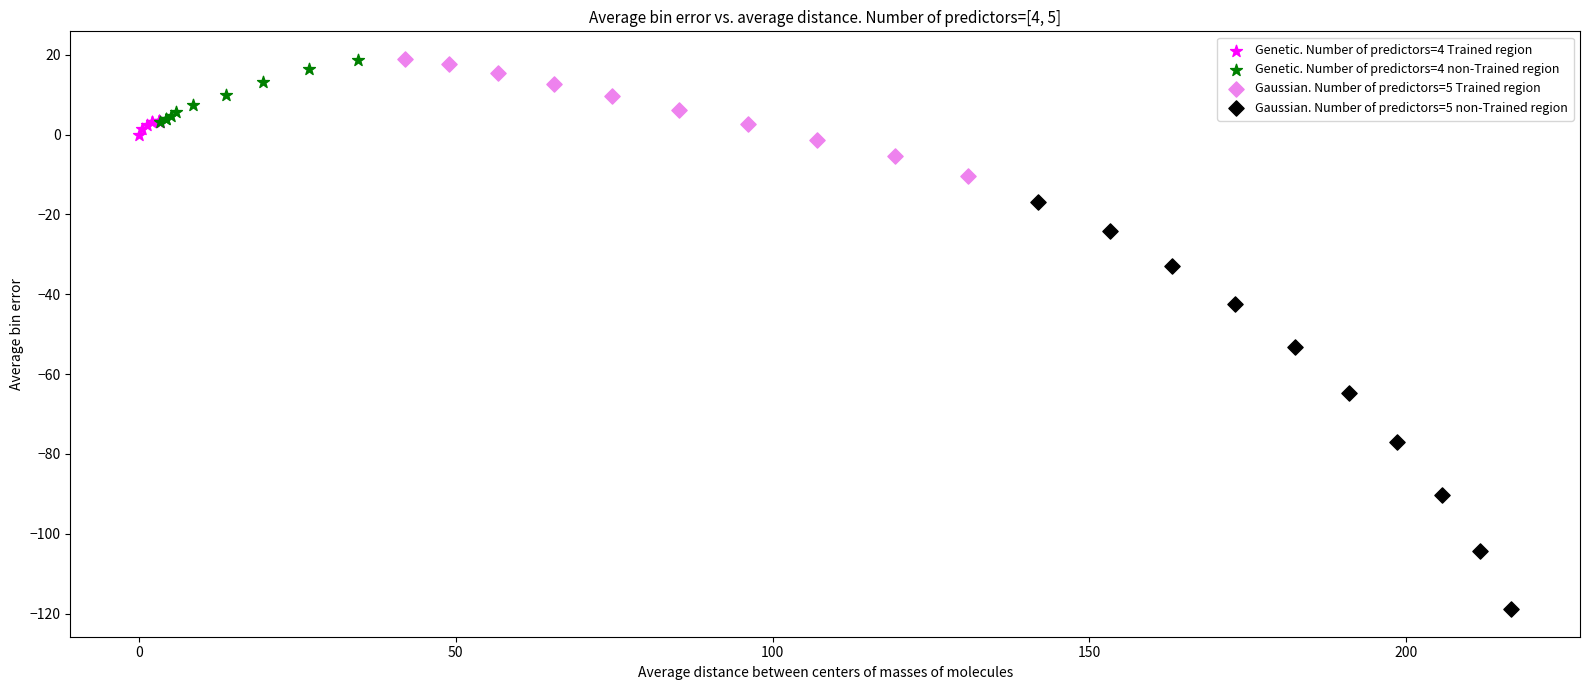

Which series reaches the minimum Y coordinate?

Gaussian. Number of predictors=5 non-Trained region